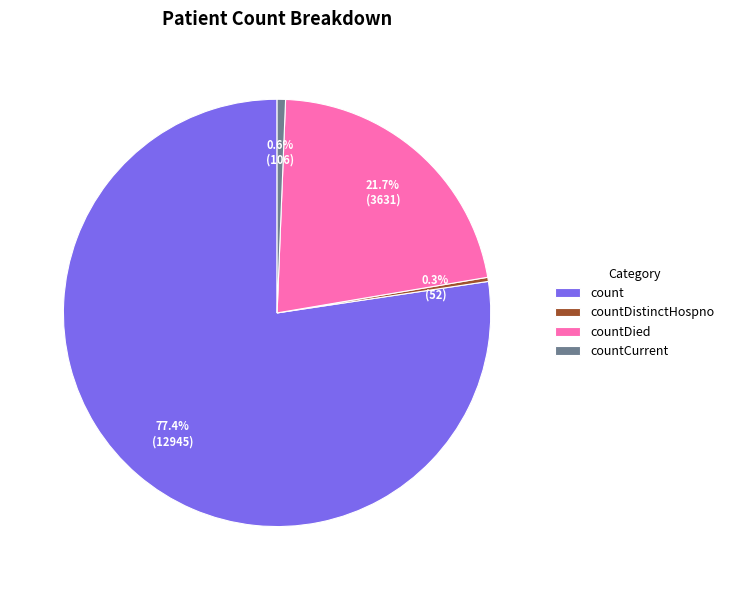

Is there any slice that represents more than half of the pie?

Yes